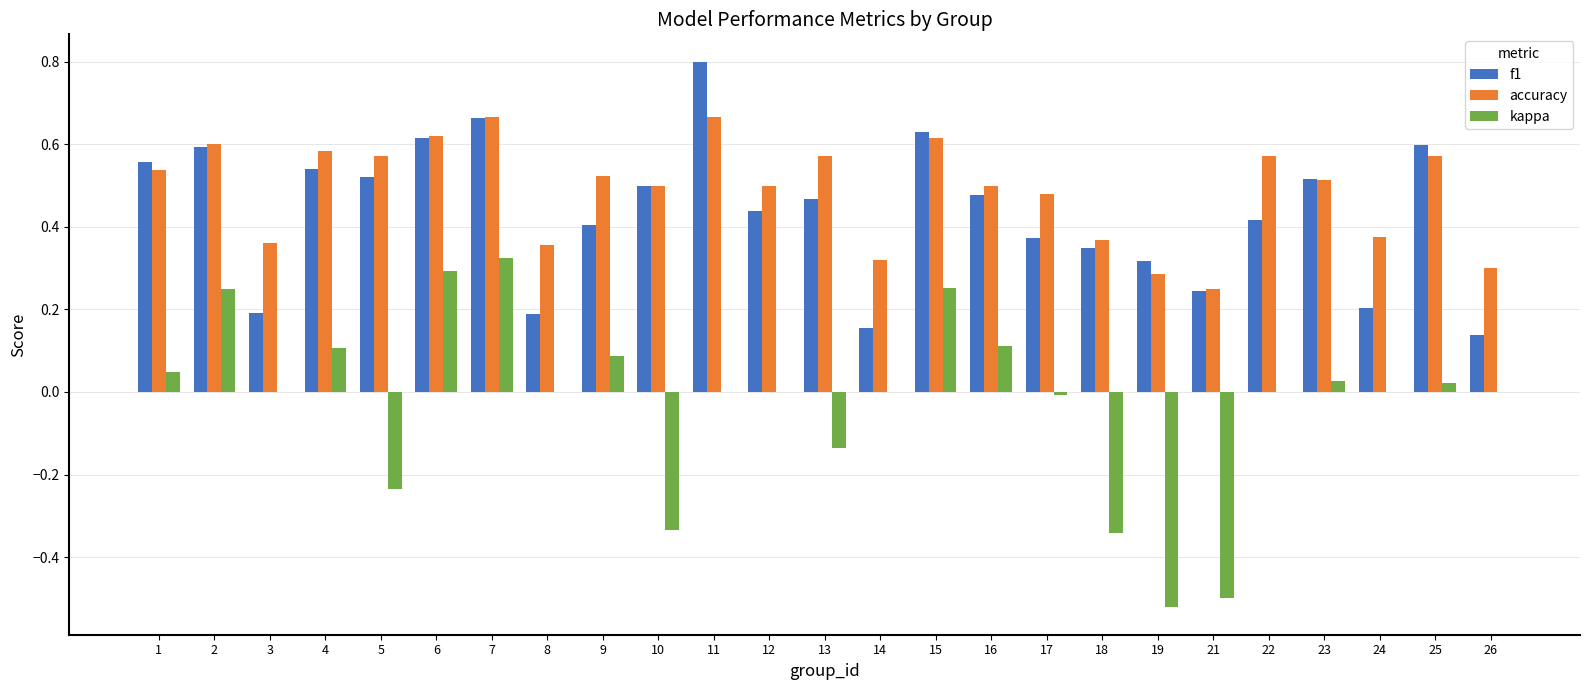

Does the chart contain stacked bars?

No